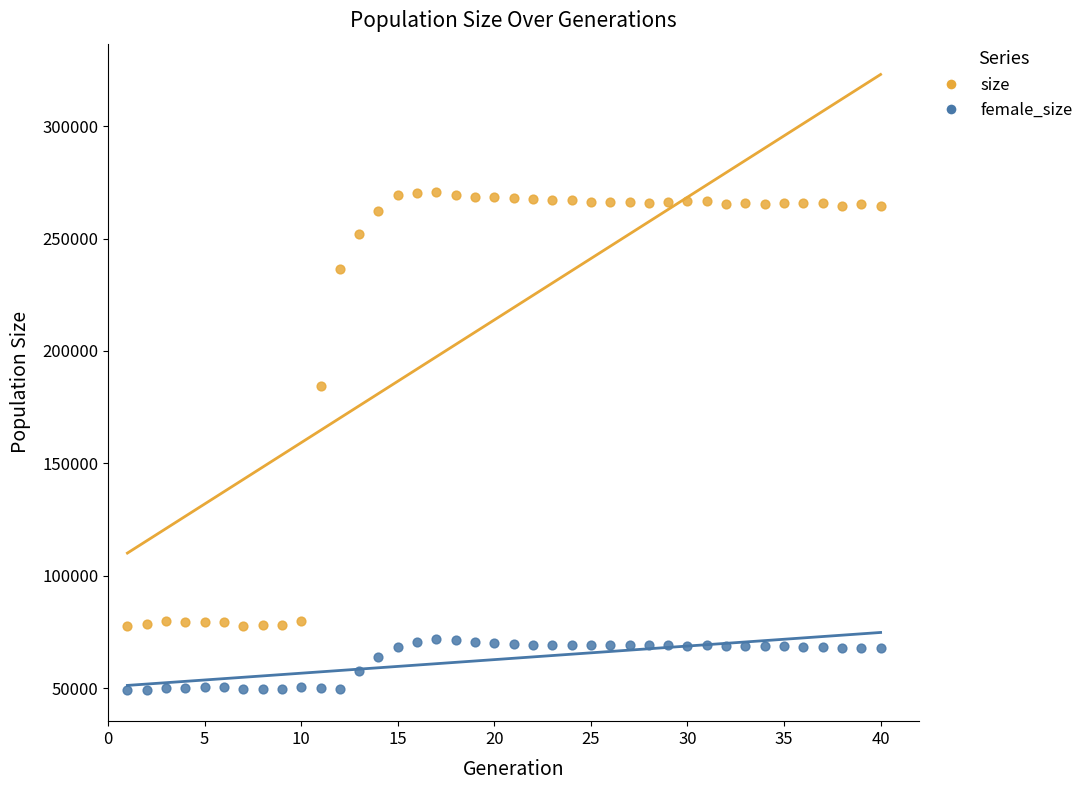

What are all the series names shown in the legend?

size, female_size